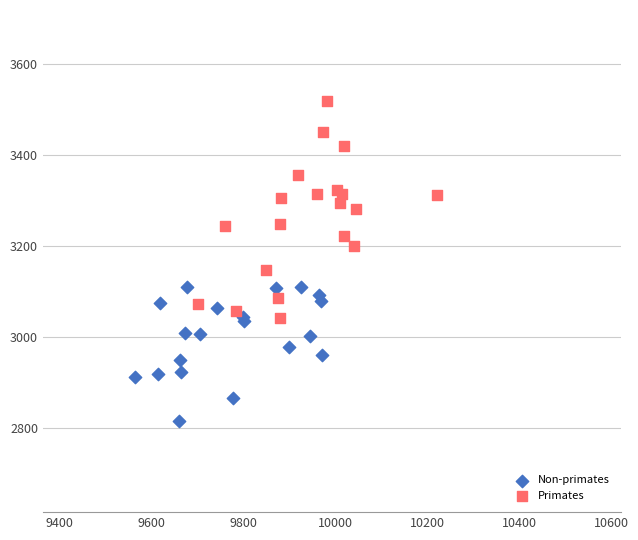

Which series has the widest spread of Y values?

Primates